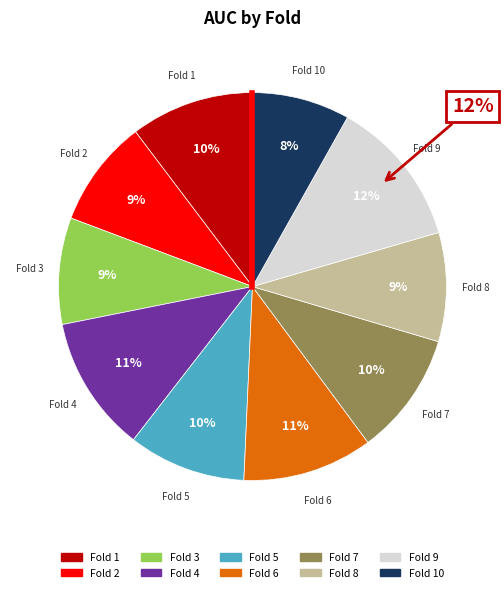

The Fold 1 slice represents 10% of the pie. True or false?

True